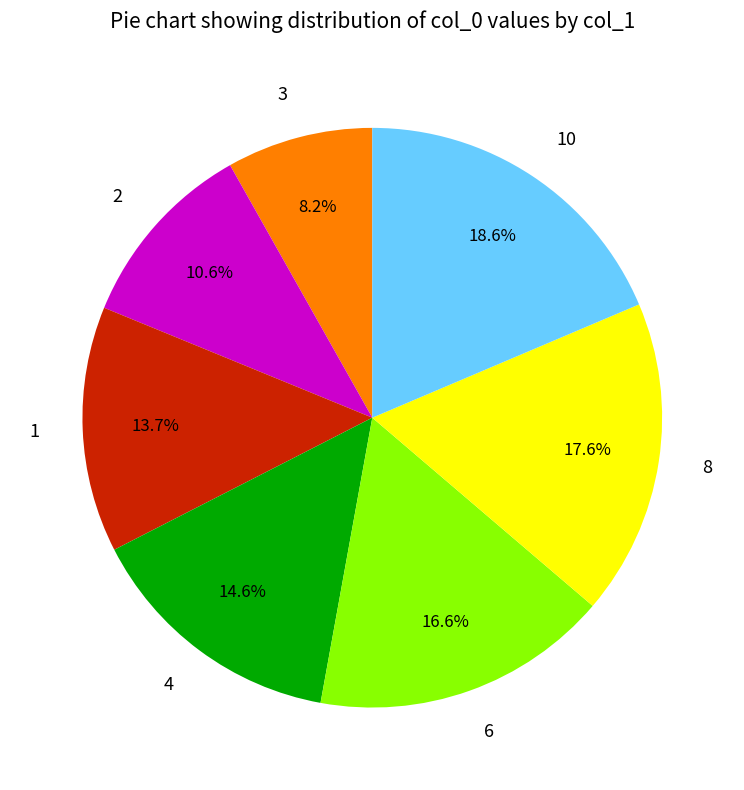

Rank the categories by value from highest to lowest.

10, 8, 6, 4, 1, 2, 3